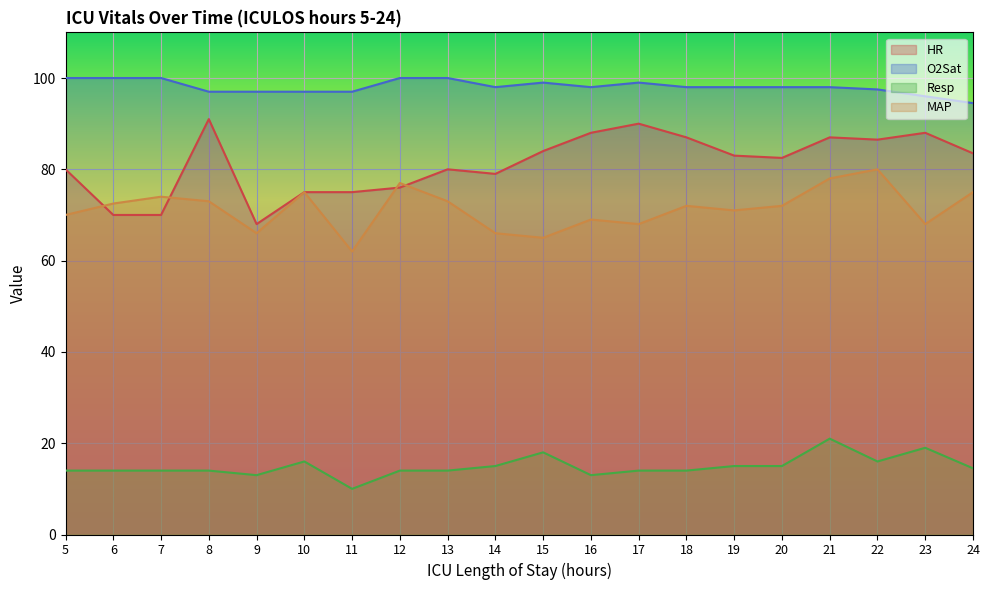

Count the number of categories in the chart.

20